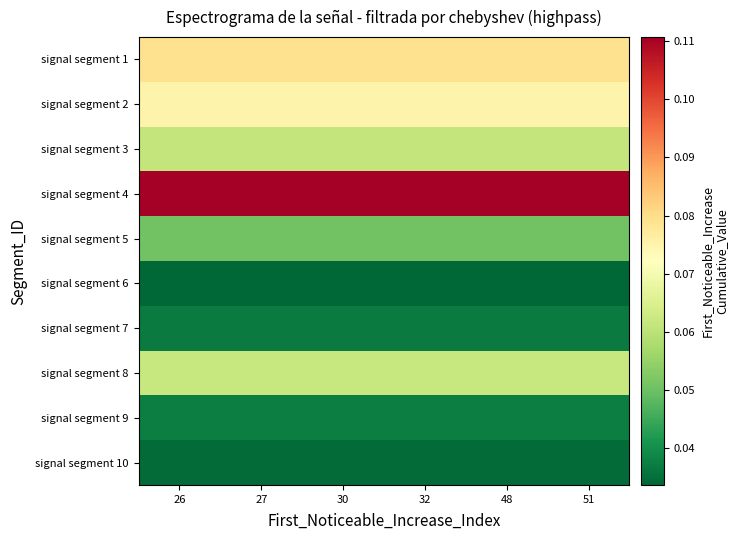

Which category has the lowest value across all series?

26